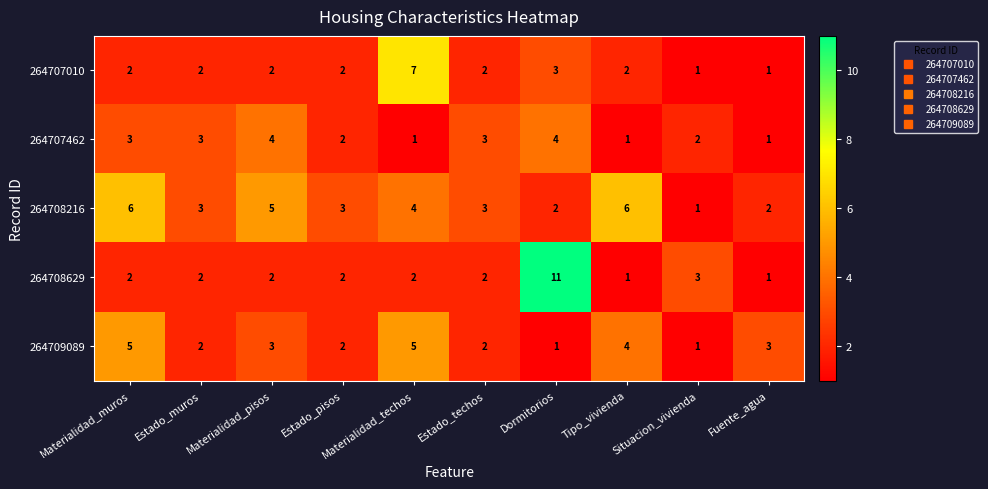

The value of 264709089 at Materialidad_muros is 3. True or false?

False